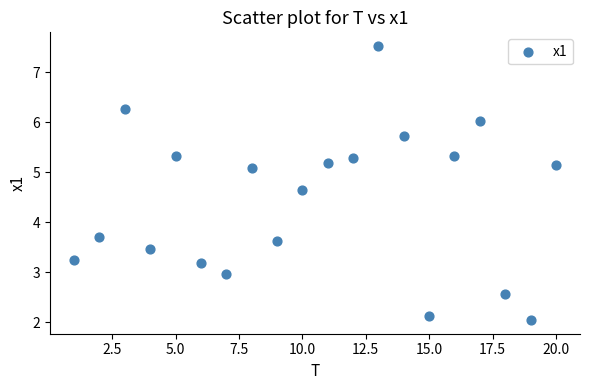

What is the range of Y values (max minus min)?

5.5